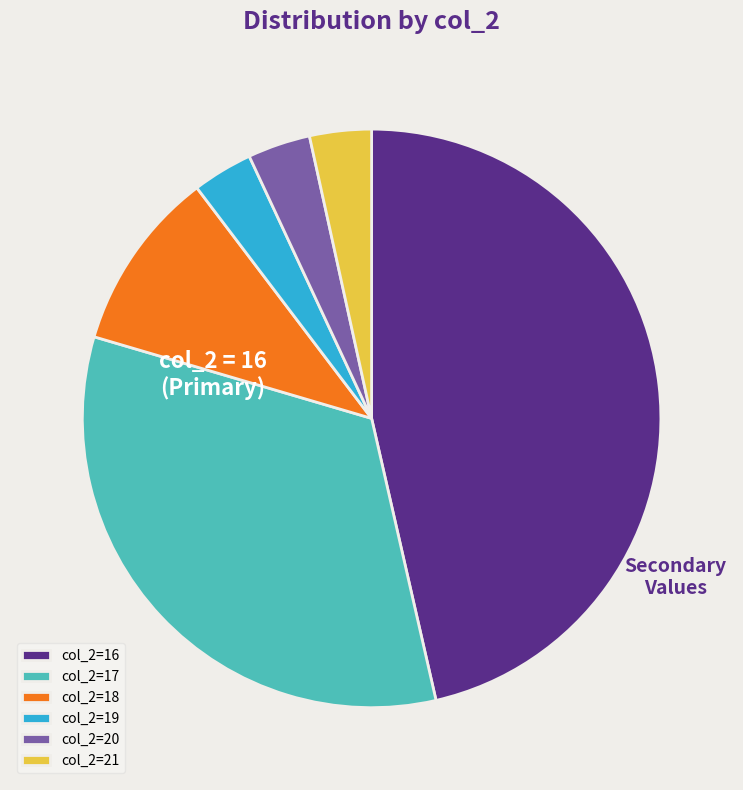

Is there a majority slice in this chart?

No